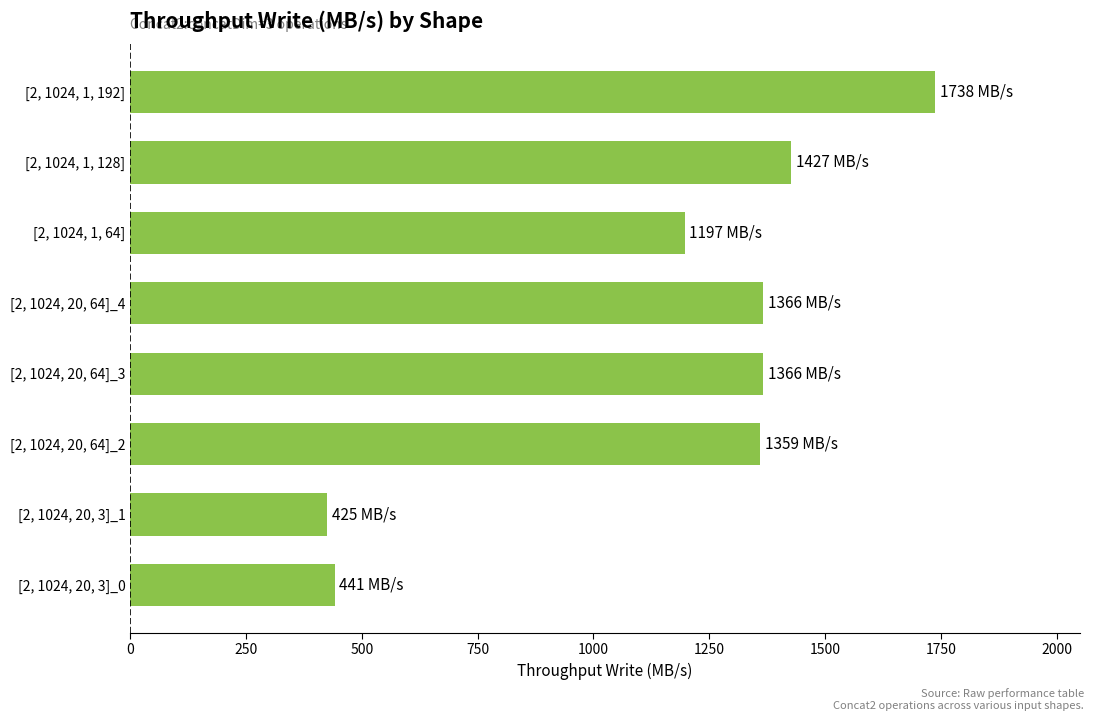

Rank the categories by value from highest to lowest.

[2, 1024, 1, 192], [2, 1024, 1, 128], [2, 1024, 20, 64]_3, [2, 1024, 20, 64]_4, [2, 1024, 20, 64]_2, [2, 1024, 1, 64], [2, 1024, 20, 3]_0, [2, 1024, 20, 3]_1